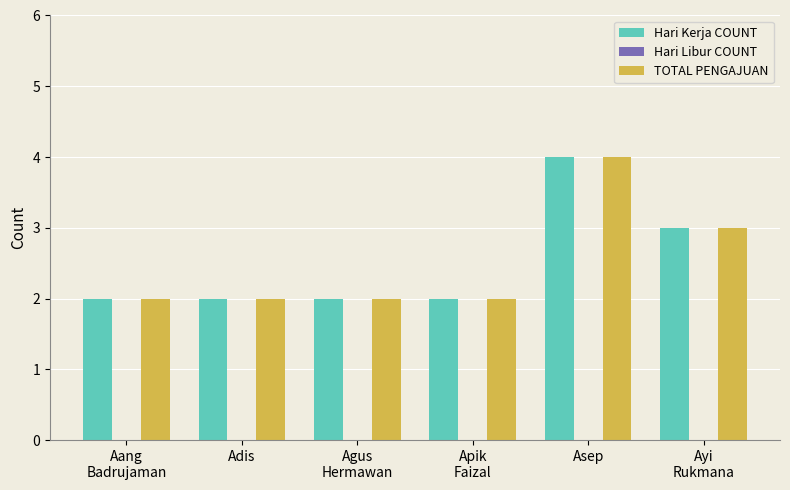

What is the greatest value displayed?

4